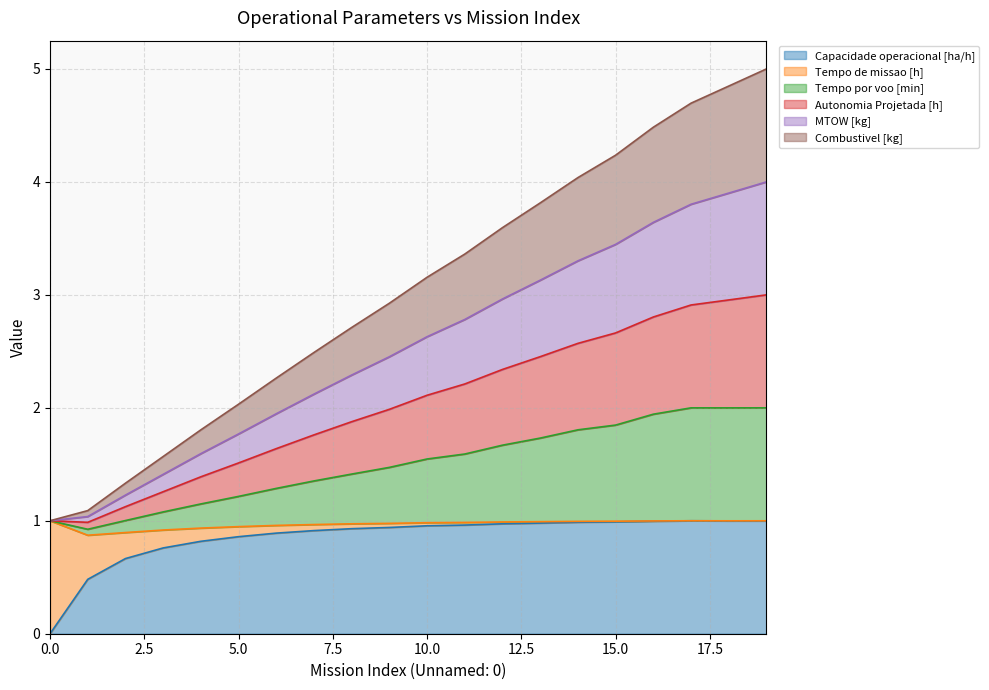

The value of Autonomia Projetada [h] at 17 is 2.8. True or false?

False